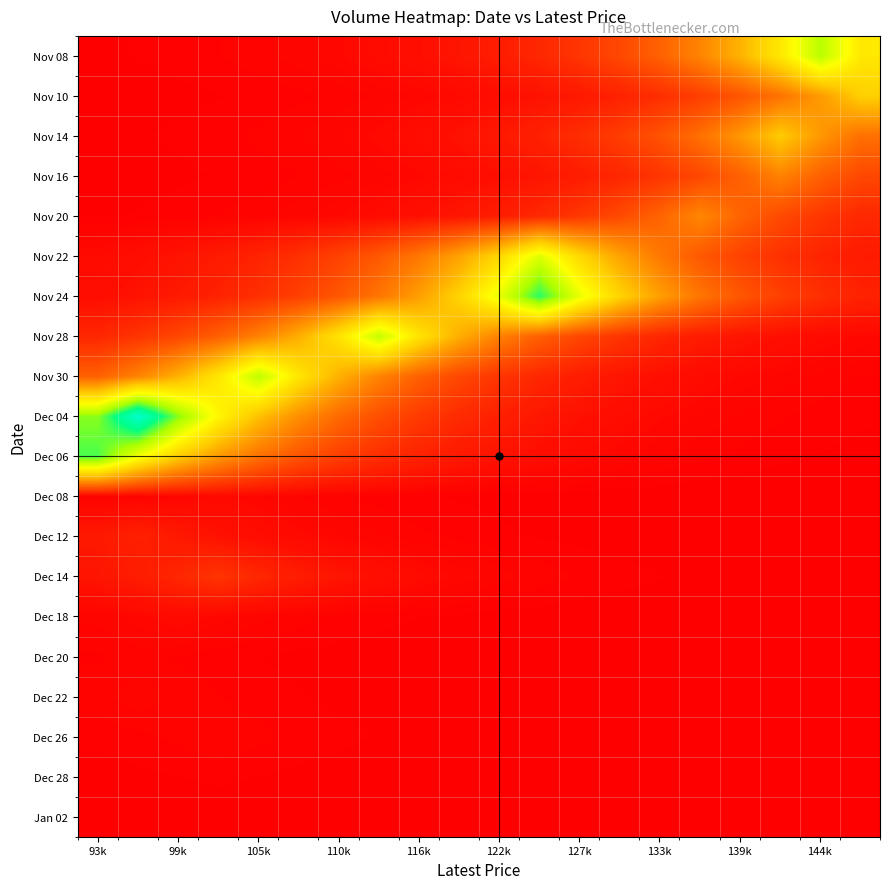

Rank the series by their maximum value, from highest to lowest.

Dec 04, Nov 24, Dec 06, Nov 08, Nov 30, Nov 28, Nov 22, Nov 10, Nov 14, Nov 20, Nov 16, Dec 14, Dec 12, Dec 18, Dec 08, Dec 22, Dec 26, Dec 20, Dec 28, Jan 02